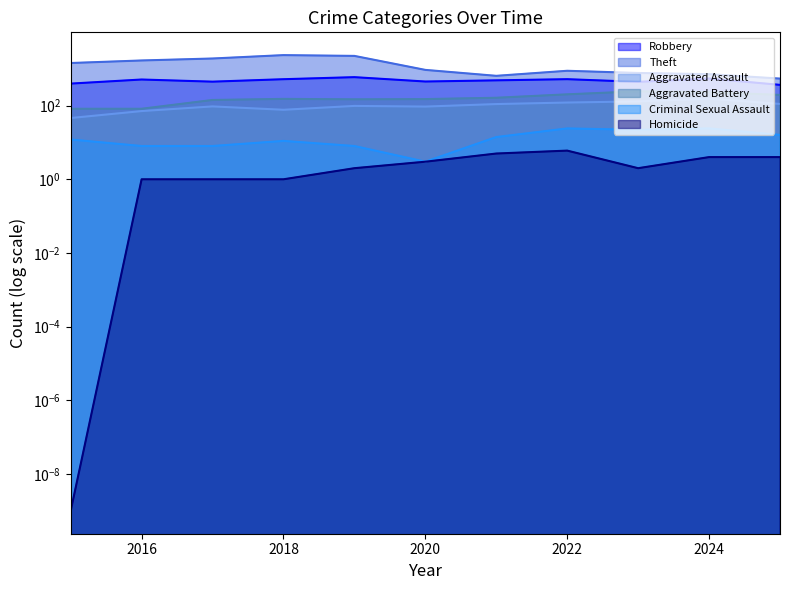

True or false: Criminal Sexual Assault and Aggravated Assault intersect in this chart.

False